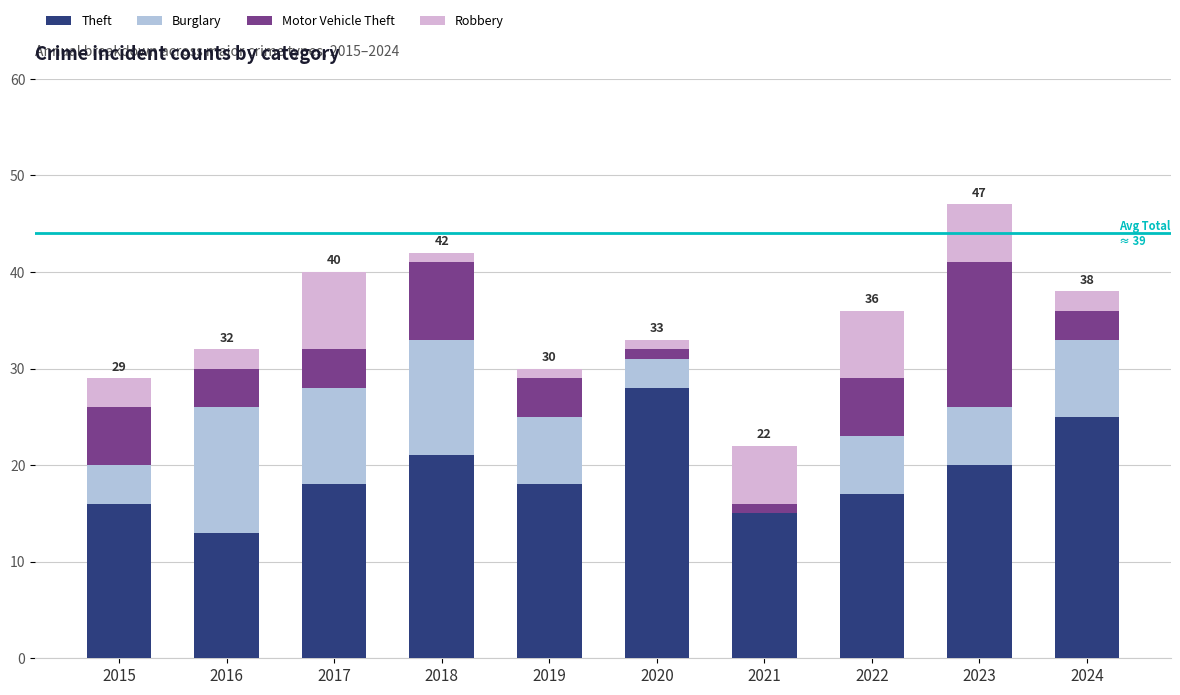

The value of Theft at 2019 is 18. True or false?

True